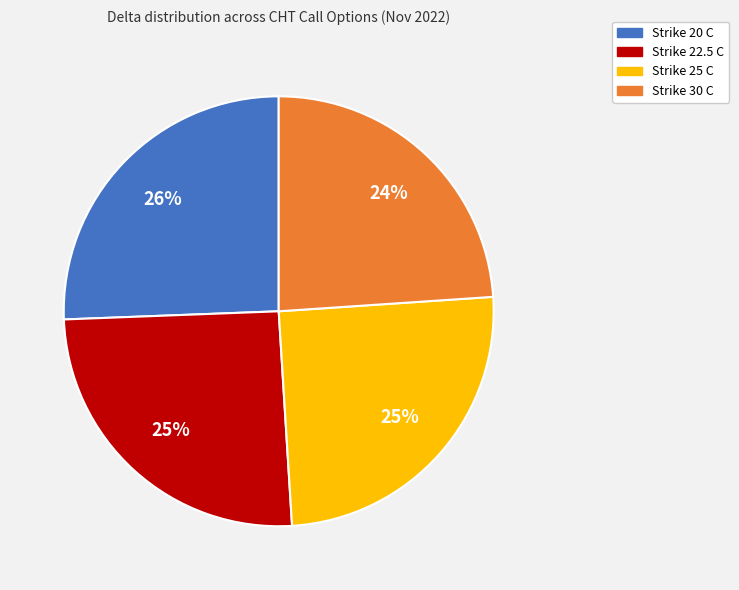

Does any single category account for the majority?

No